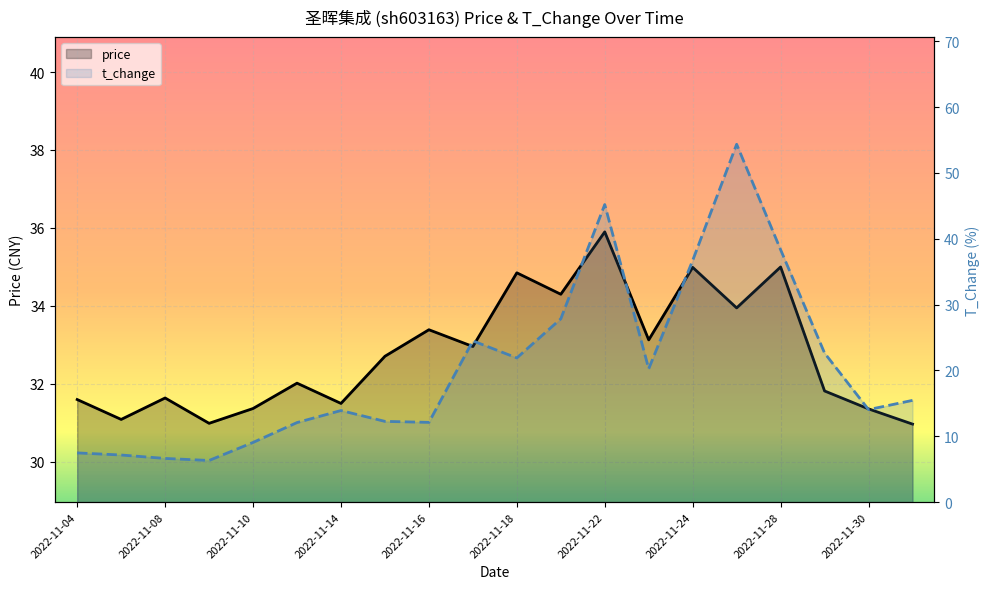

What is the value of the price point at the 9th from the left?

33.4